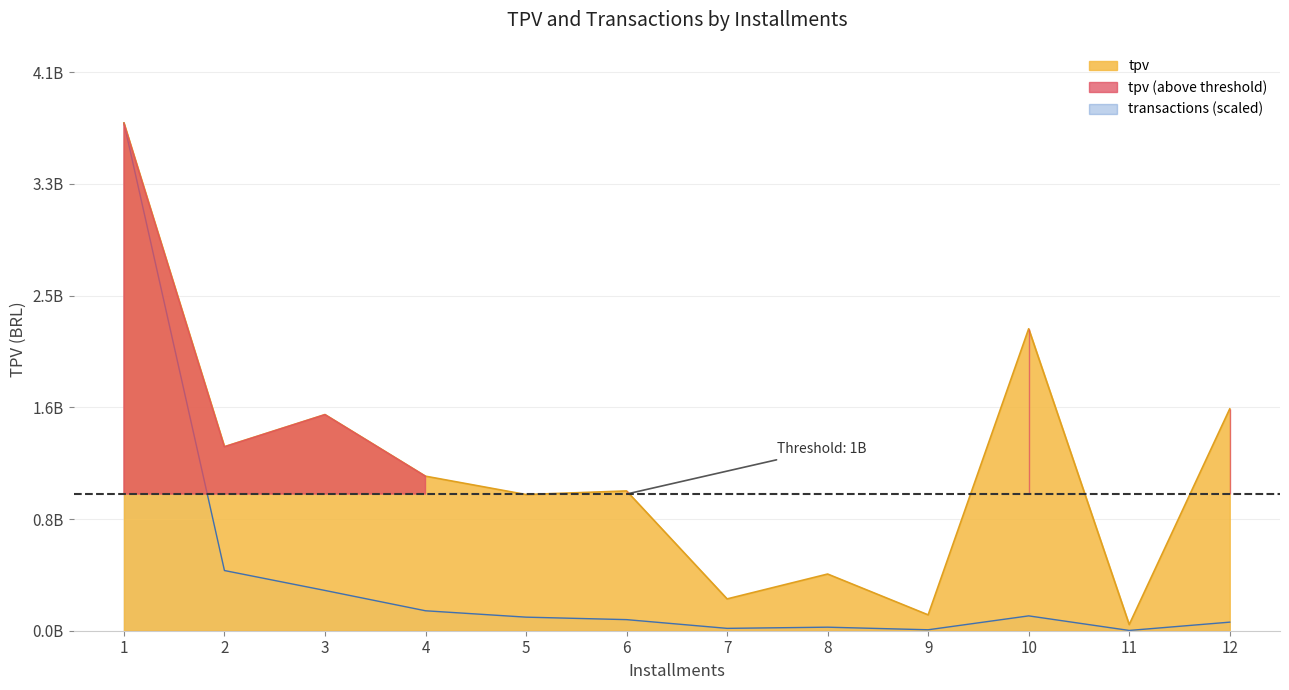

Rank the categories by transactions value from highest to lowest.

1, 2, 3, 4, 10, 5, 6, 12, 8, 7, 9, 11